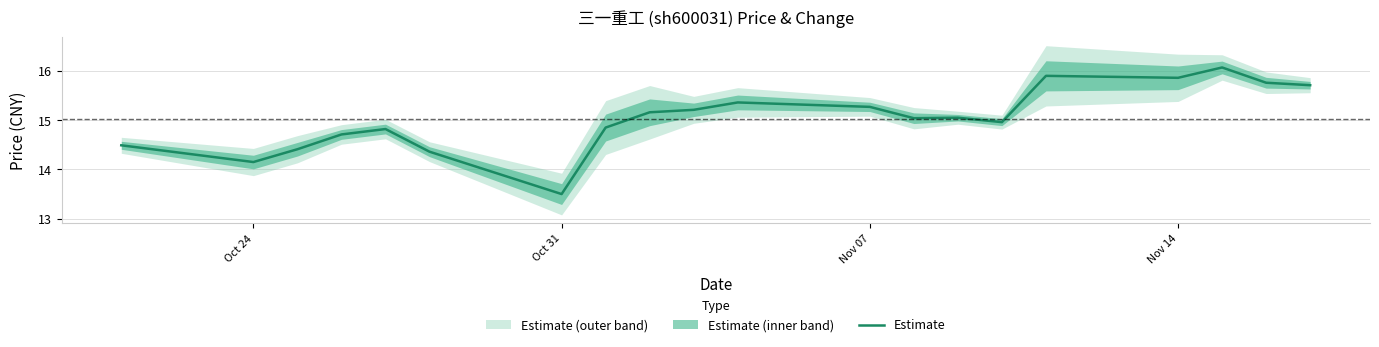

Is this an area chart (filled region under the line)?

No